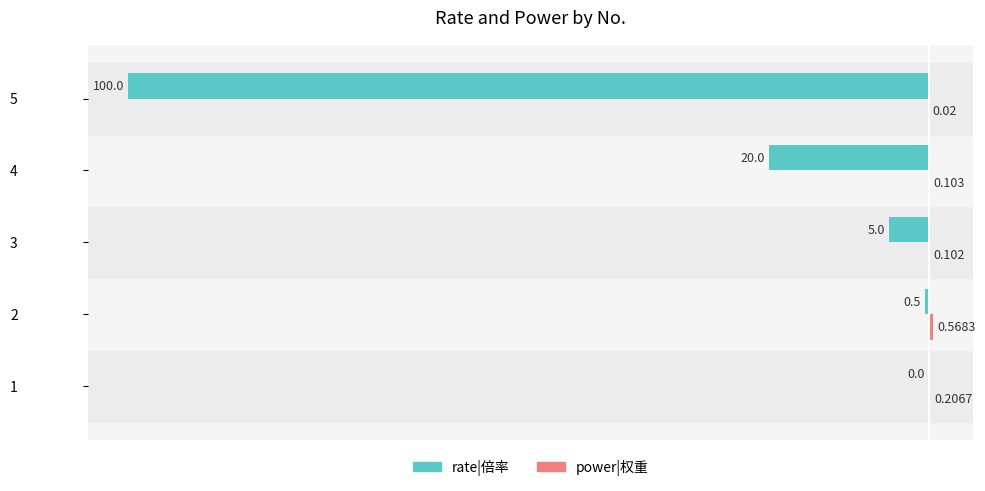

Between 4 and 5, which series saw the biggest shift?

rate|倍率